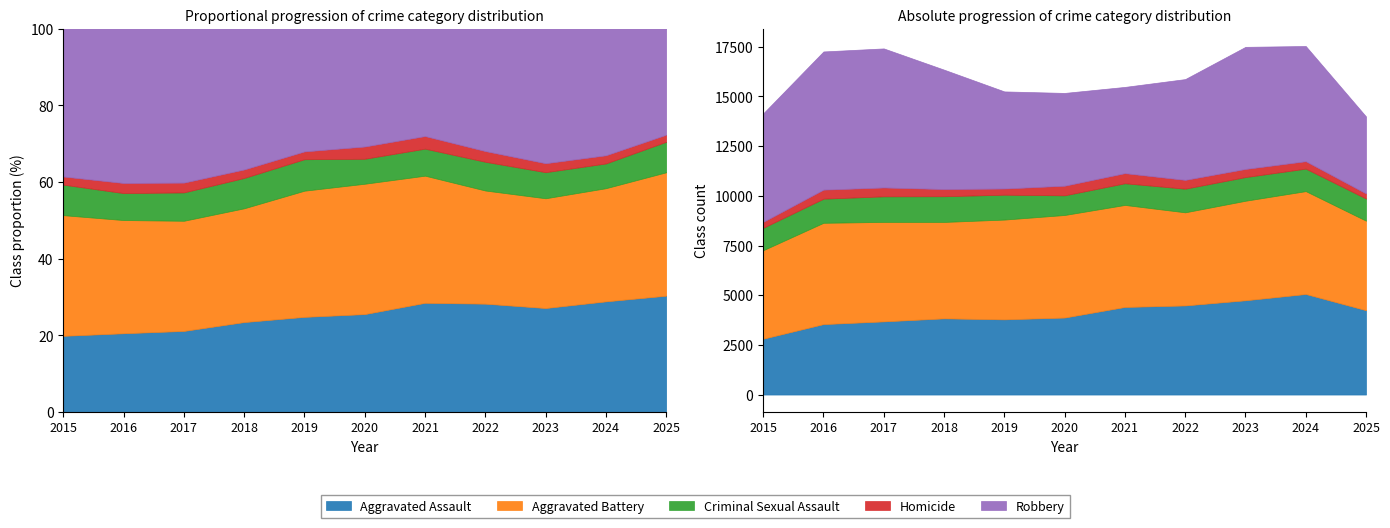

Which series has the largest total across all categories?

Robbery